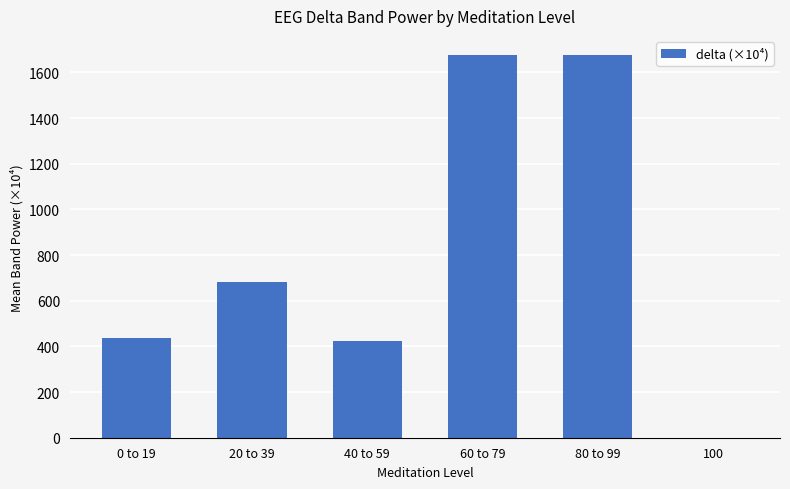

What is the greatest value displayed?

1675.8